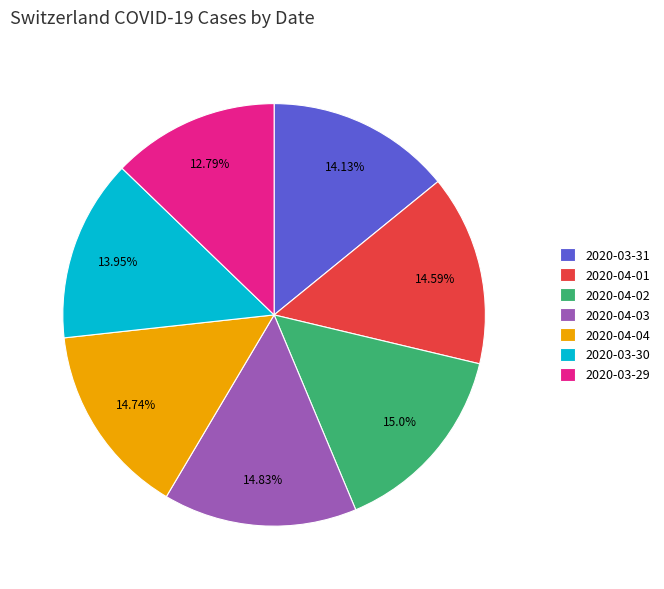

Combined, do 2020-04-02 and 2020-04-01 account for over 50%?

No